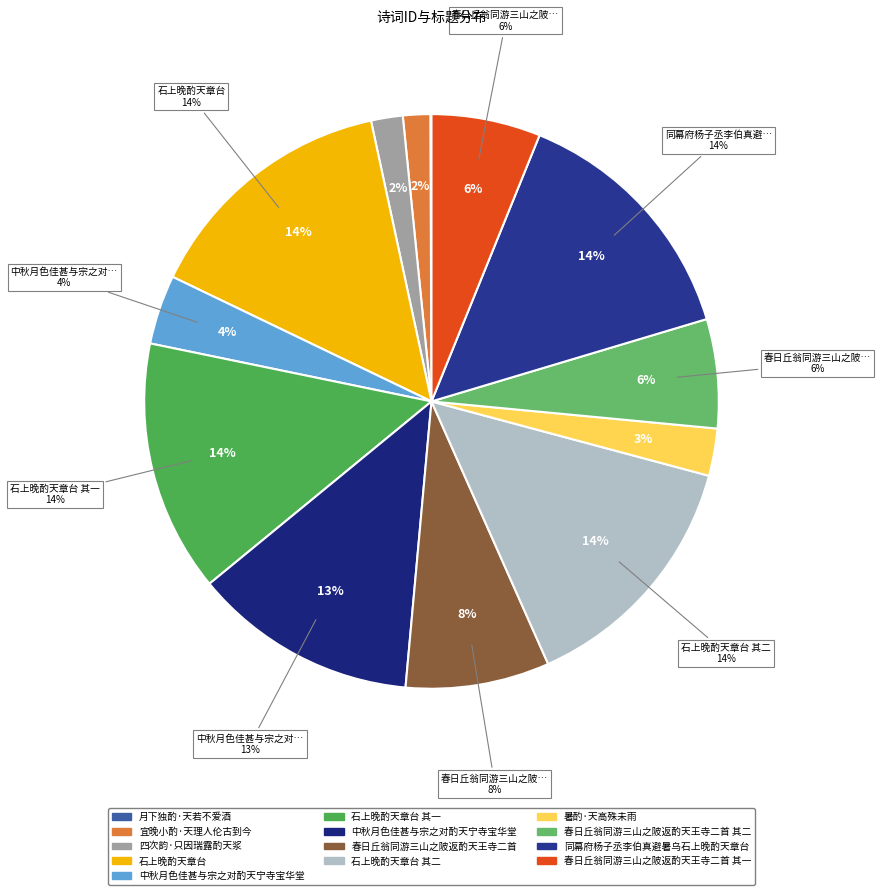

Approximately how many times larger is the value at 石上晚酌天章台 其一 compared to 中秋月色佳甚与宗之对酌天宁寺宝华堂?

3.6